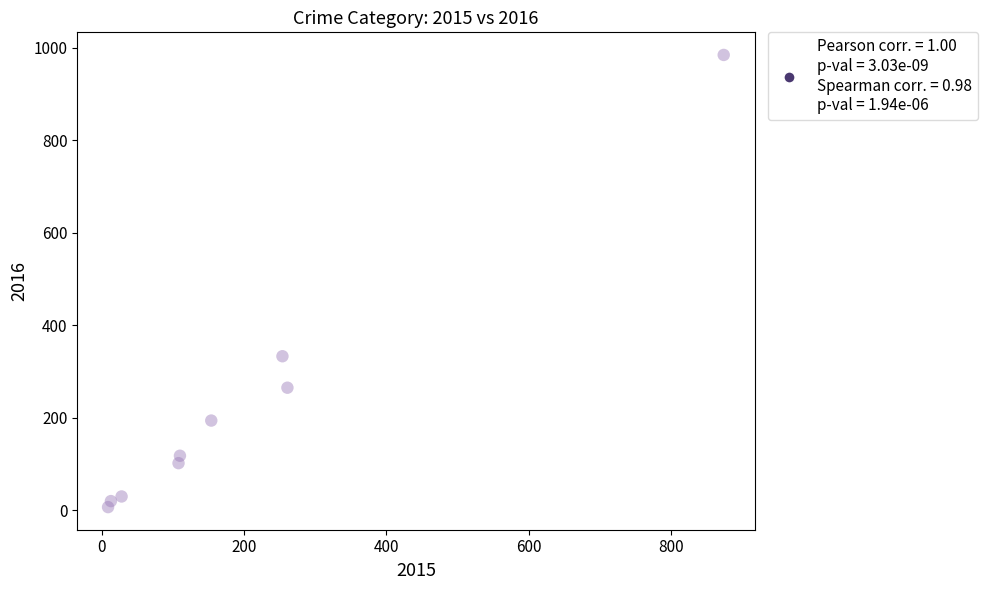

What is the range of X values (max minus min)?

865